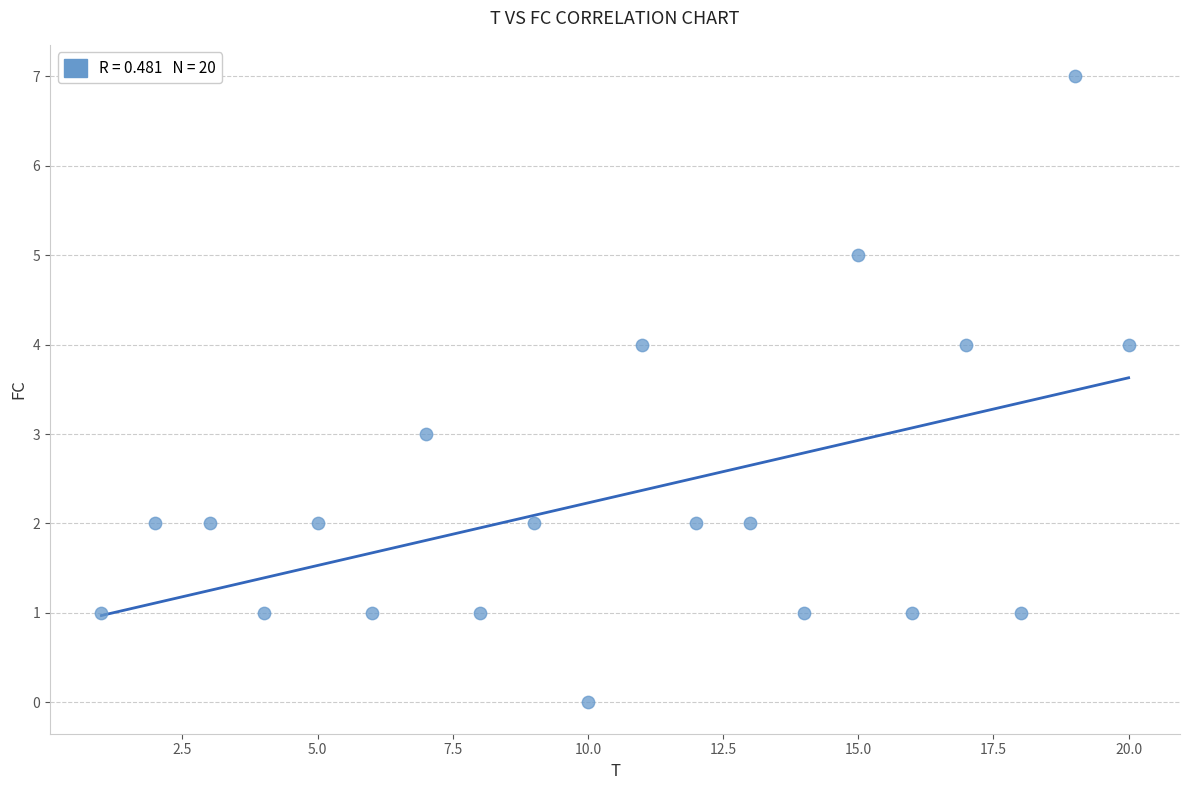

What is the range of Y values (max minus min)?

7